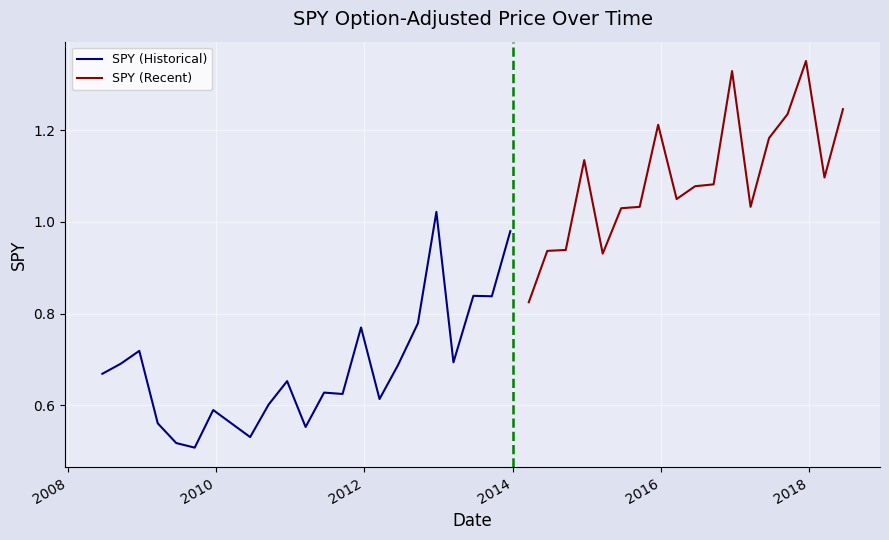

True or false: the data shows 0.8 at 2010-09-17.

False